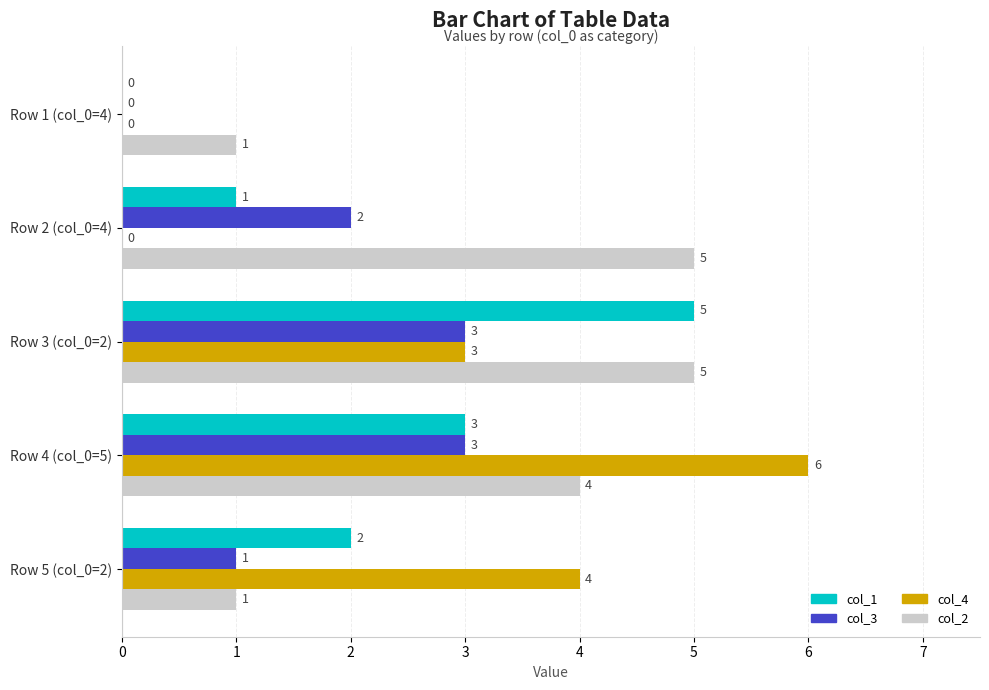

The value of col_2 at Row 1 (col_0=4) is 1. True or false?

True